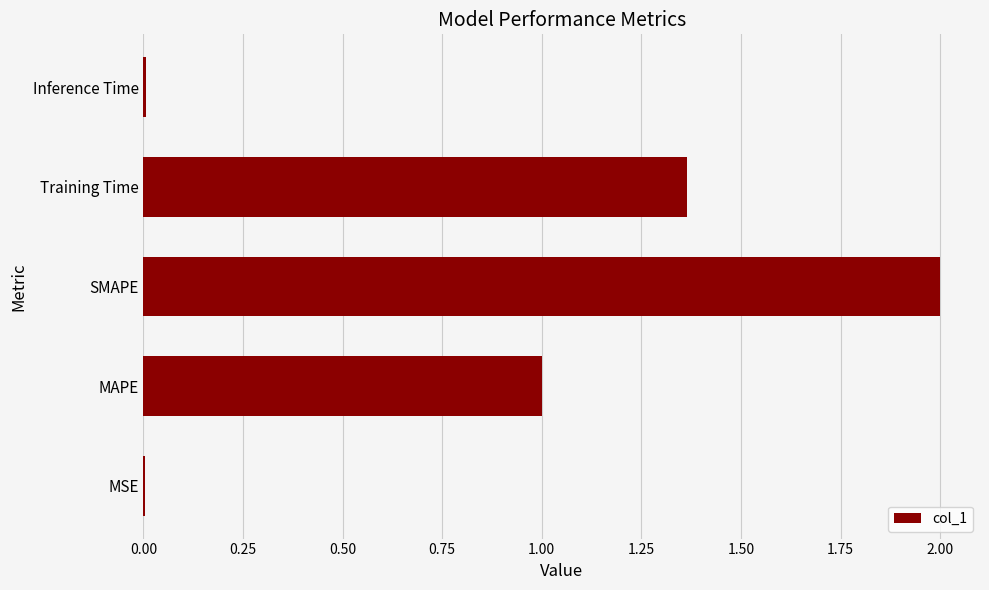

What is the approximate value at MAPE?

1.0